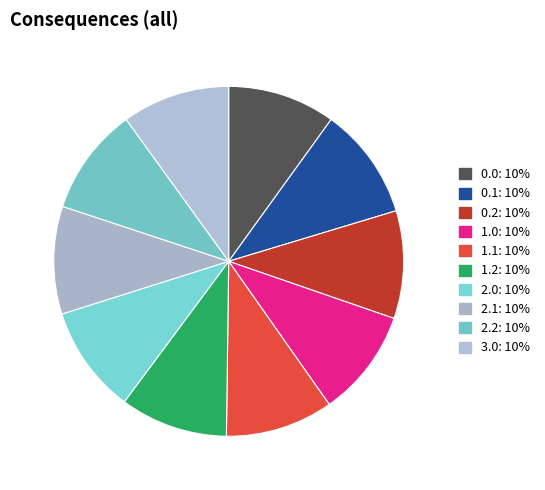

How many segments does this pie chart have?

10